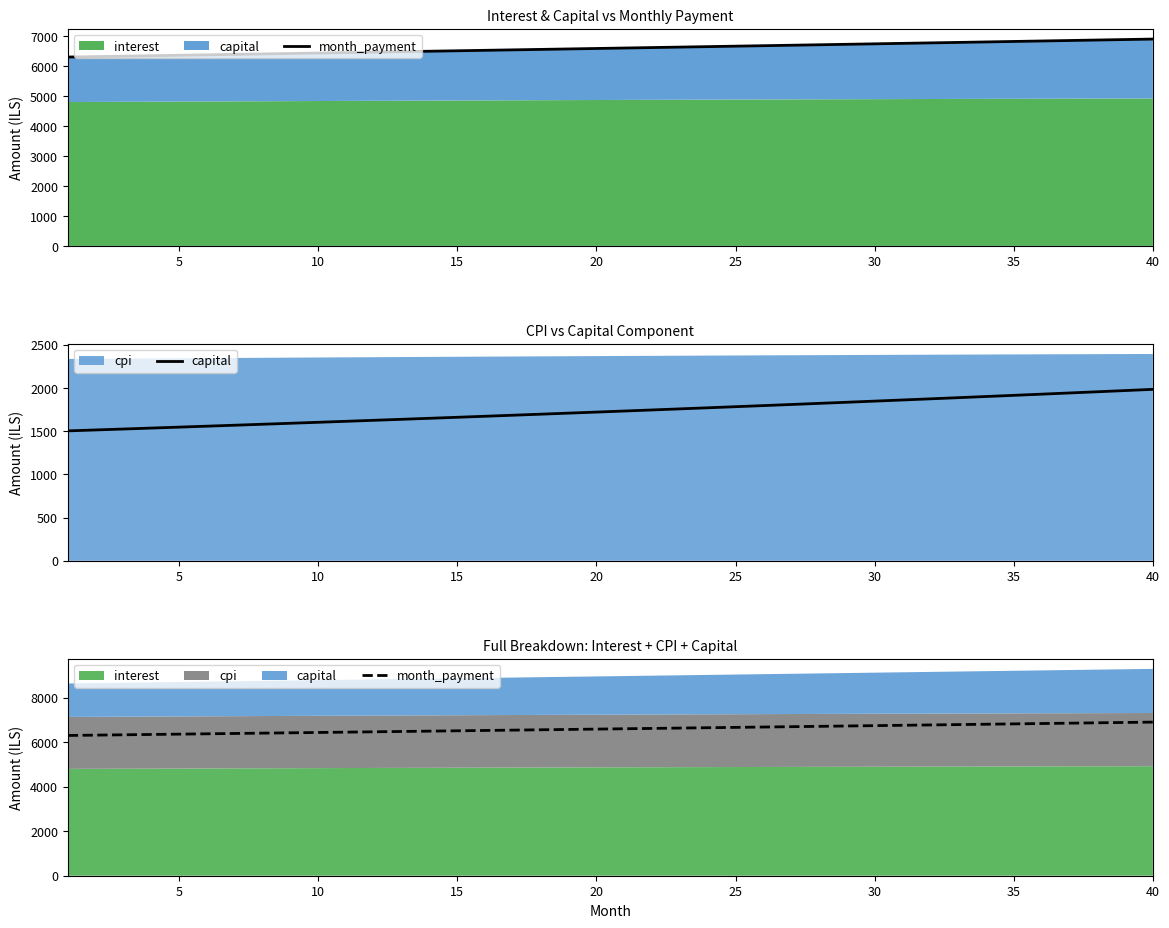

What is the difference between the maximum and second lowest values in the capital series?

469.6